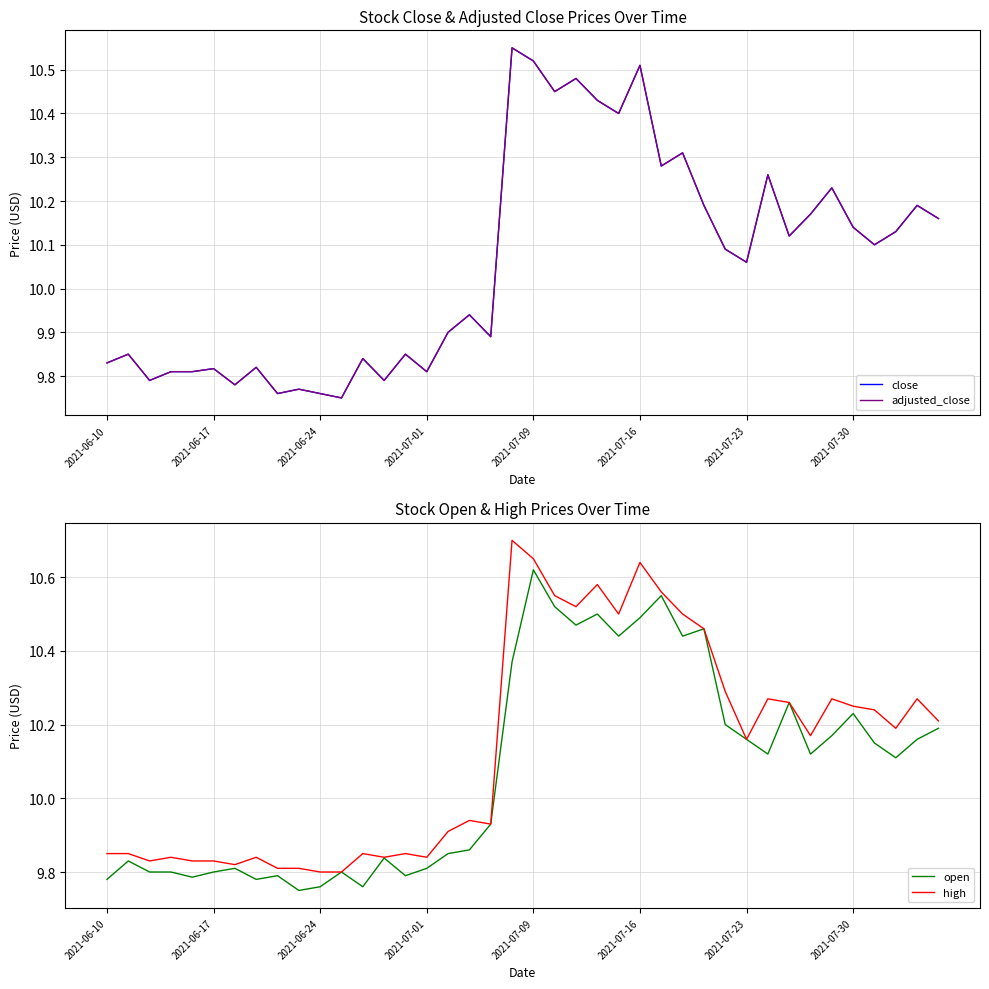

What is the minimum value shown in the chart?

9.8